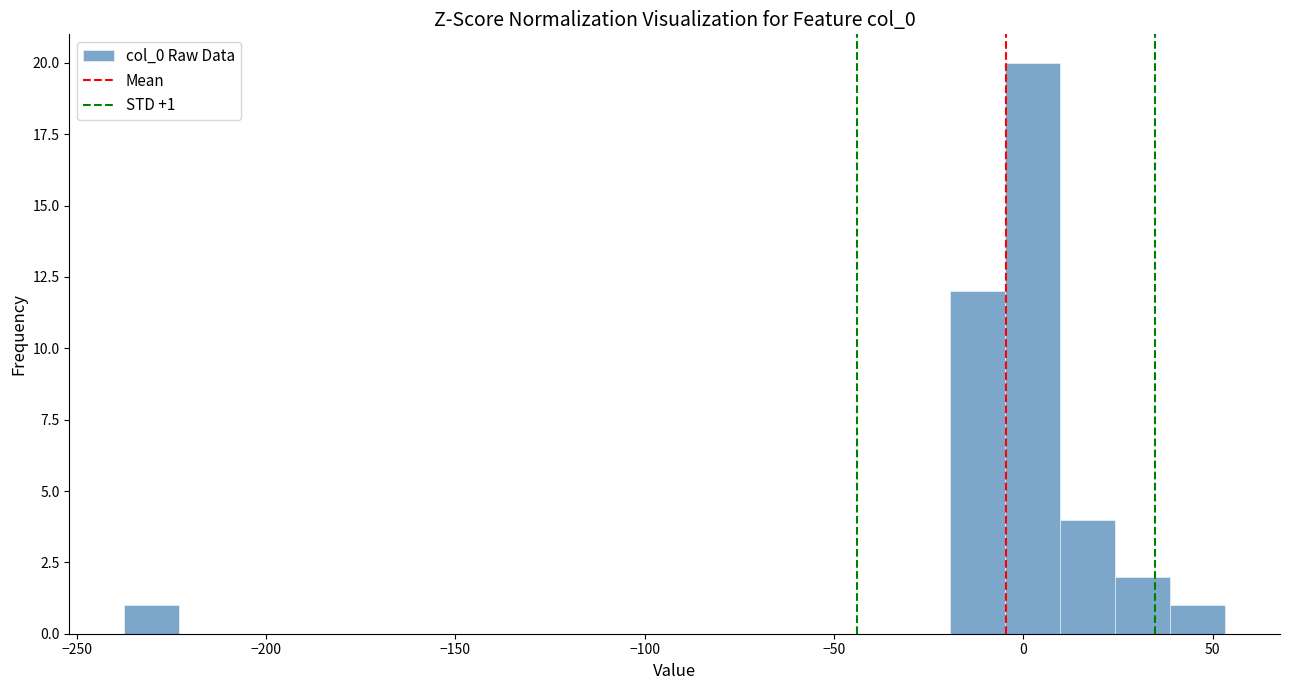

Read against the x-axis, roughly where is the centre of the tallest bar?

0